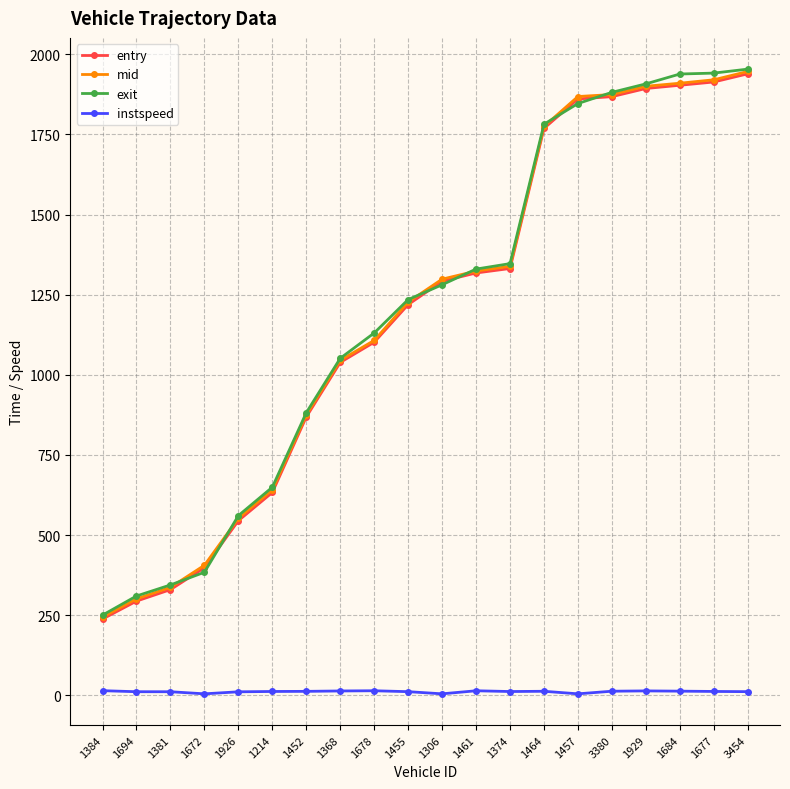

What are all the series names shown in the legend?

entry, mid, exit, instspeed